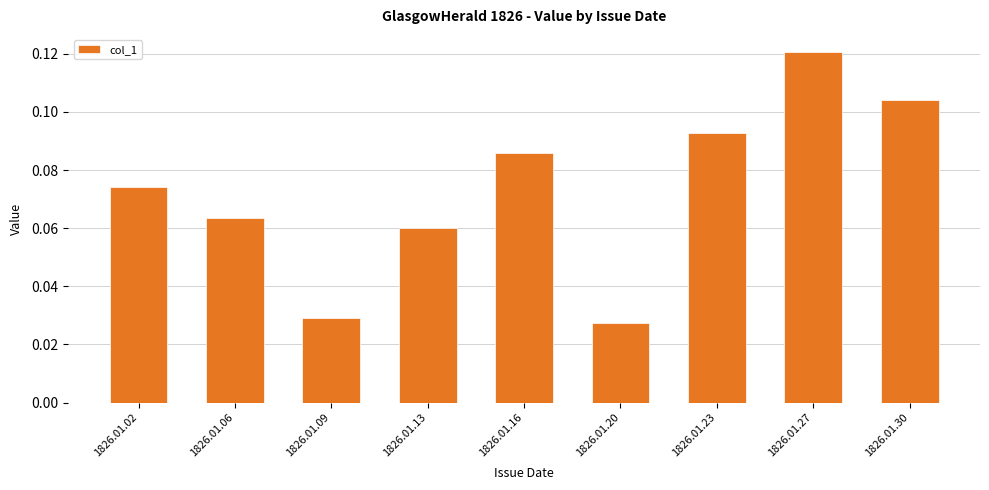

List the labels in order of value, largest first.

1826.01.27, 1826.01.30, 1826.01.23, 1826.01.16, 1826.01.02, 1826.01.06, 1826.01.13, 1826.01.09, 1826.01.20